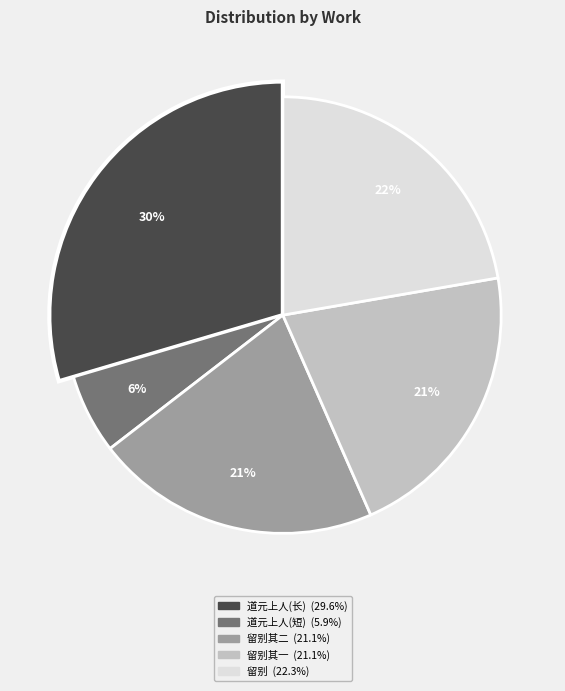

The 道元上人累示禅偈诗笔并诸贤赓唱见索鄙作因 slice represents 6% of the pie. True or false?

True